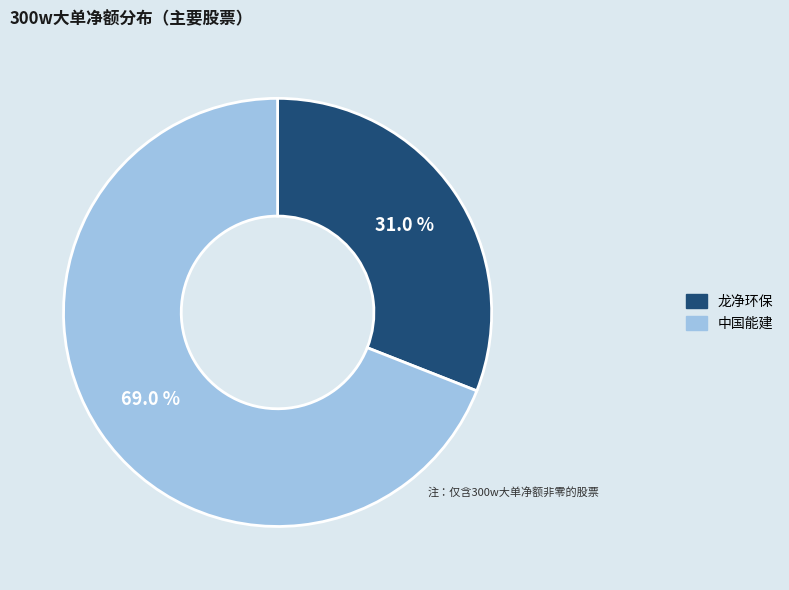

Is there any slice that represents more than half of the pie?

Yes